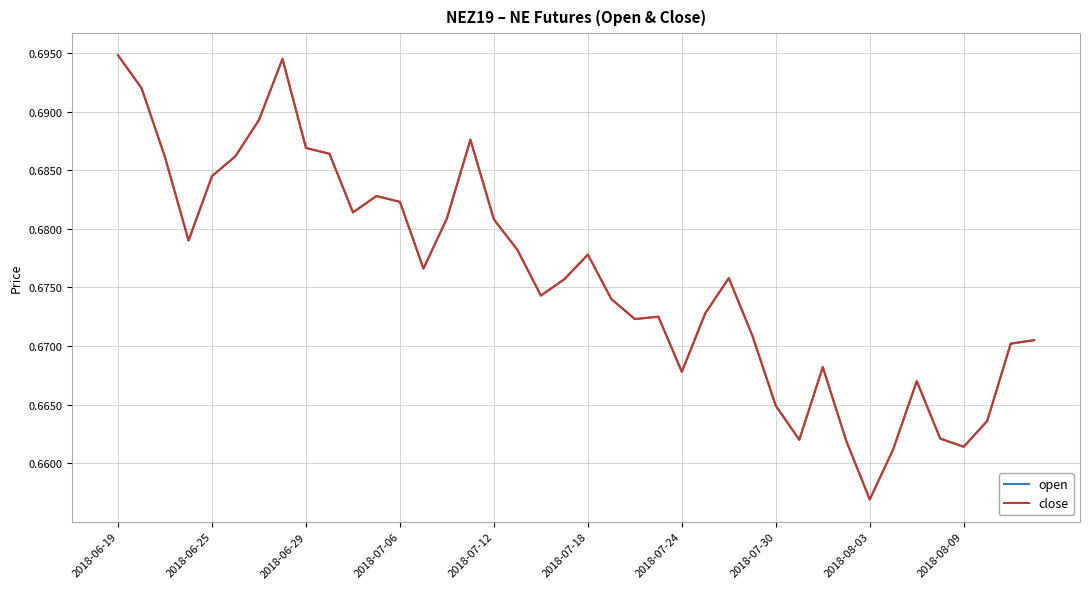

Which series has the largest range (max minus min)?

open